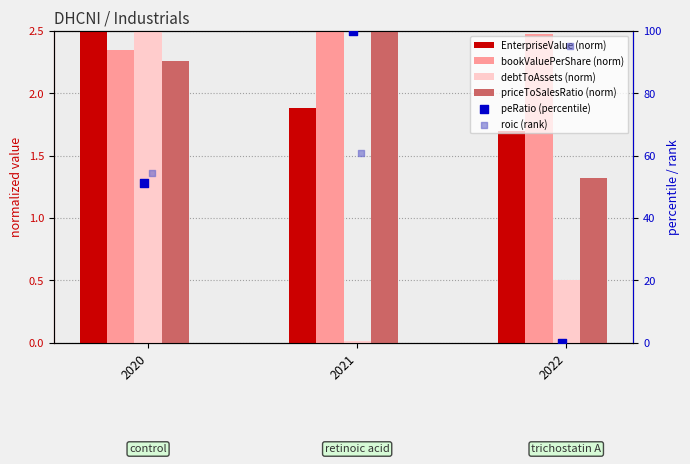

Which series has the largest total across all categories?

roic (rank)